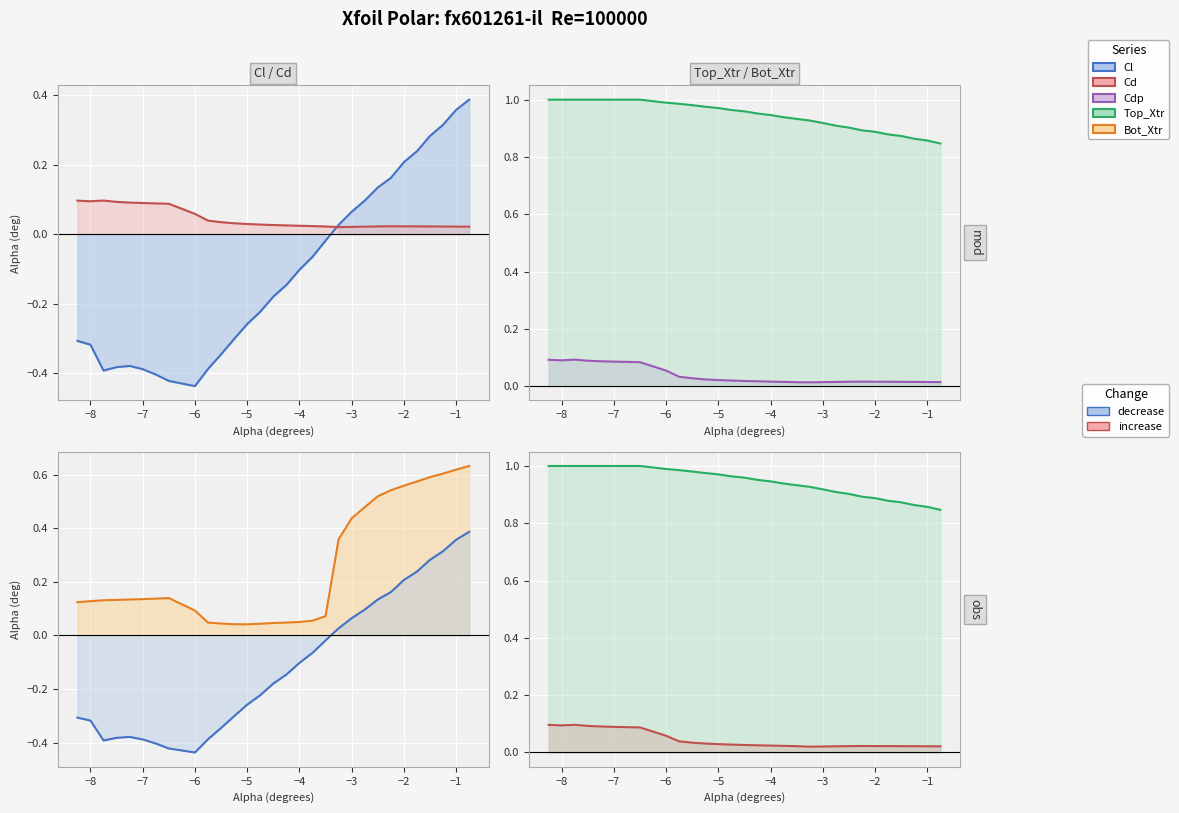

True or false: Cl has more than 2 interior local peaks.

False